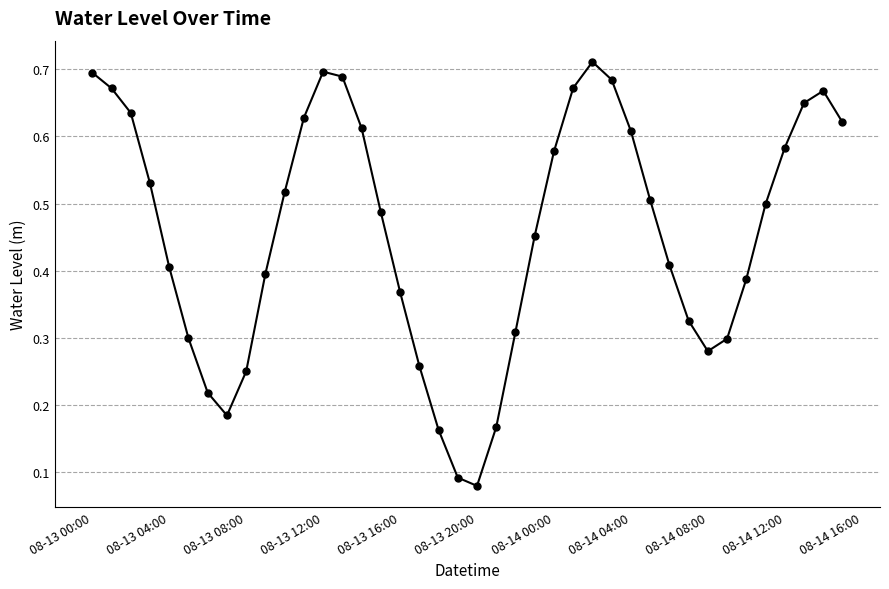

Count the values in the range 0 to 1.

40